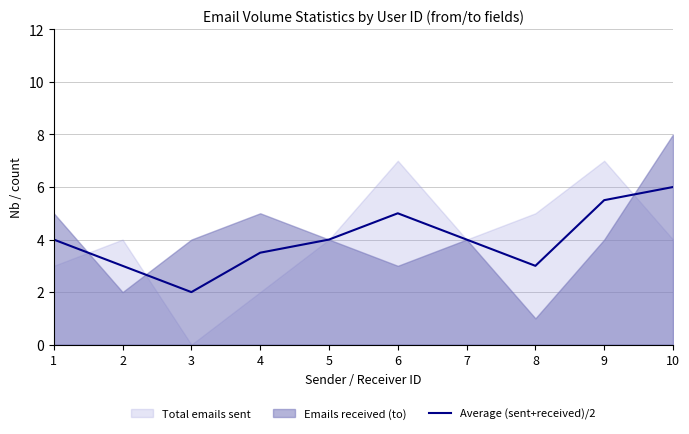

Reading right to left, what are all the values shown in this chart?

6.0	5.5	3.0	4.0	5.0	4.0	3.5	2.0	3.0	4.0